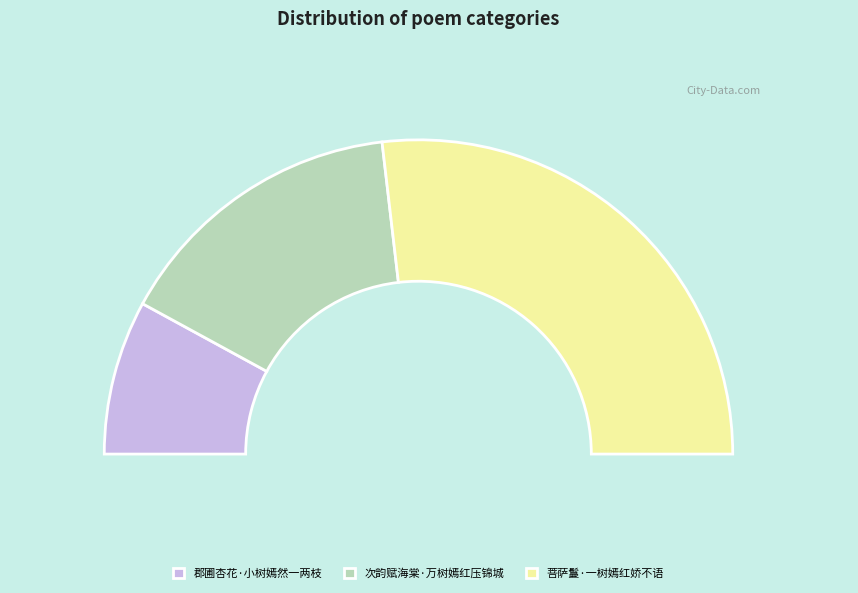

To the nearest percent, what portion does 次韵赋海棠·万树嫣红压锦城 represent?

30%